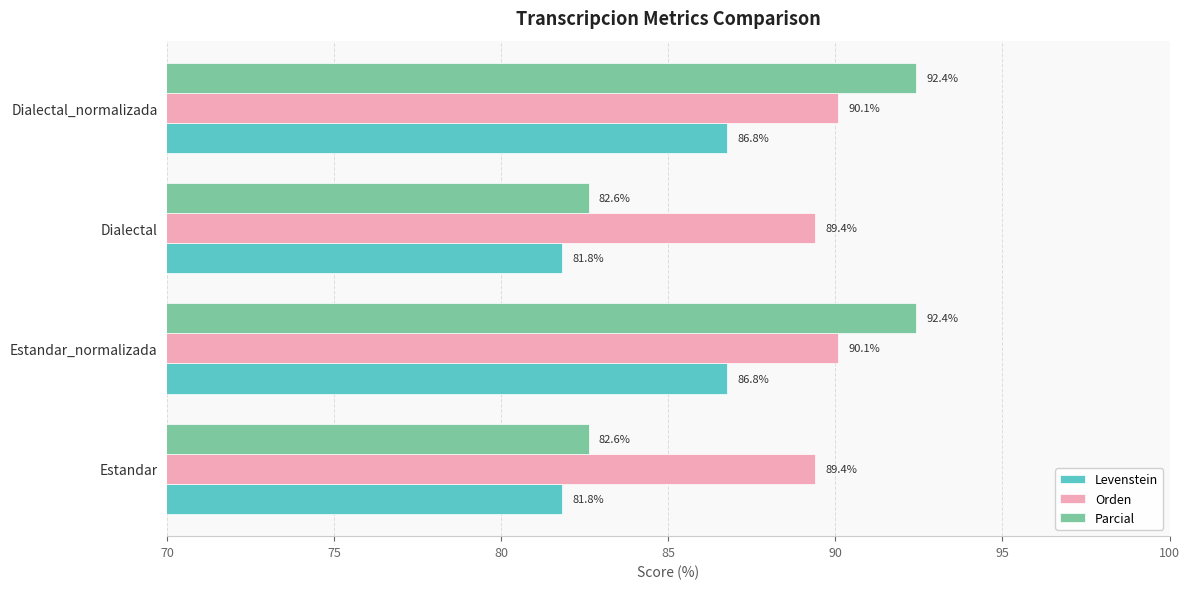

At how many categories does at least one series exceed 86?

4